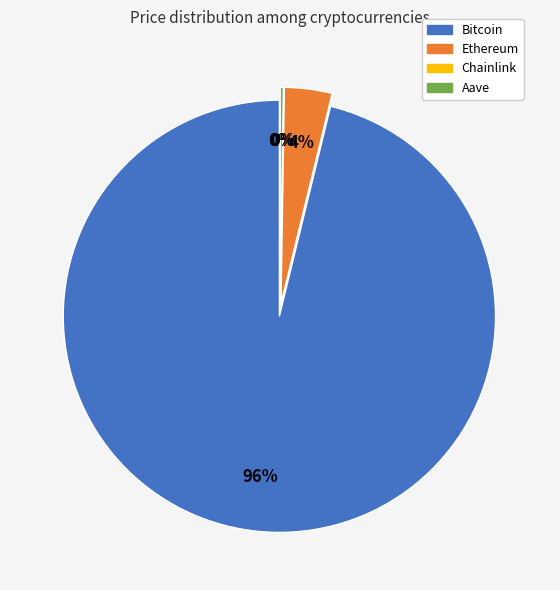

To the nearest percent, what is the combined percentage of Aave and Bitcoin?

96%